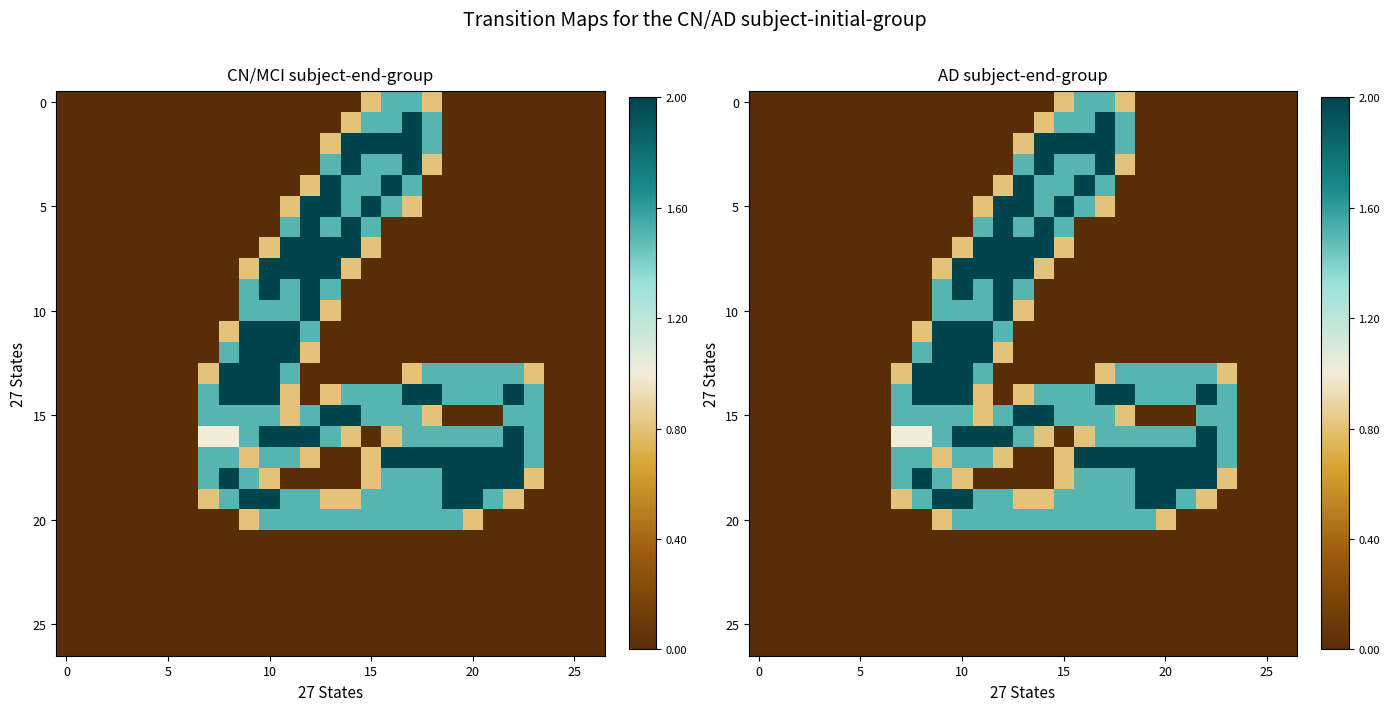

Count the number of data series in this chart.

27